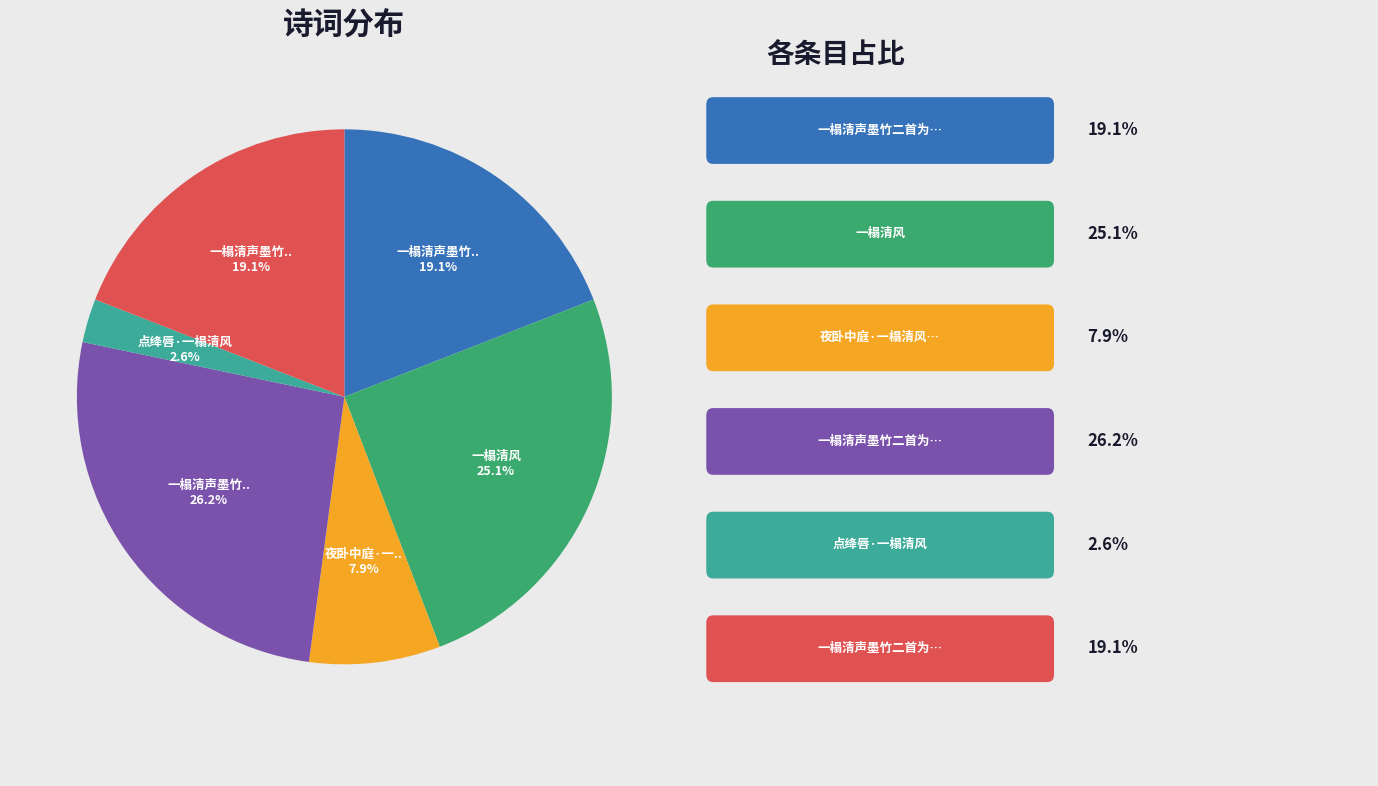

How many slices are in this pie chart?

6